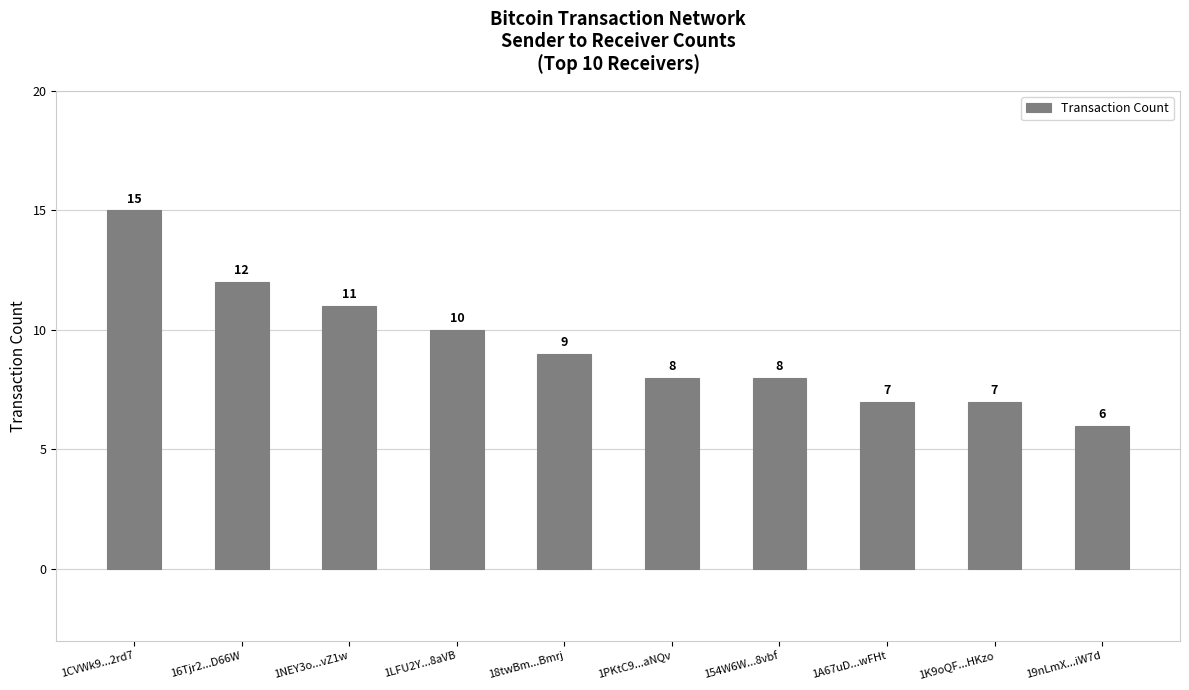

Reading left to right, what are all the values shown in this chart?

15	12	11	10	9	8	8	7	7	6